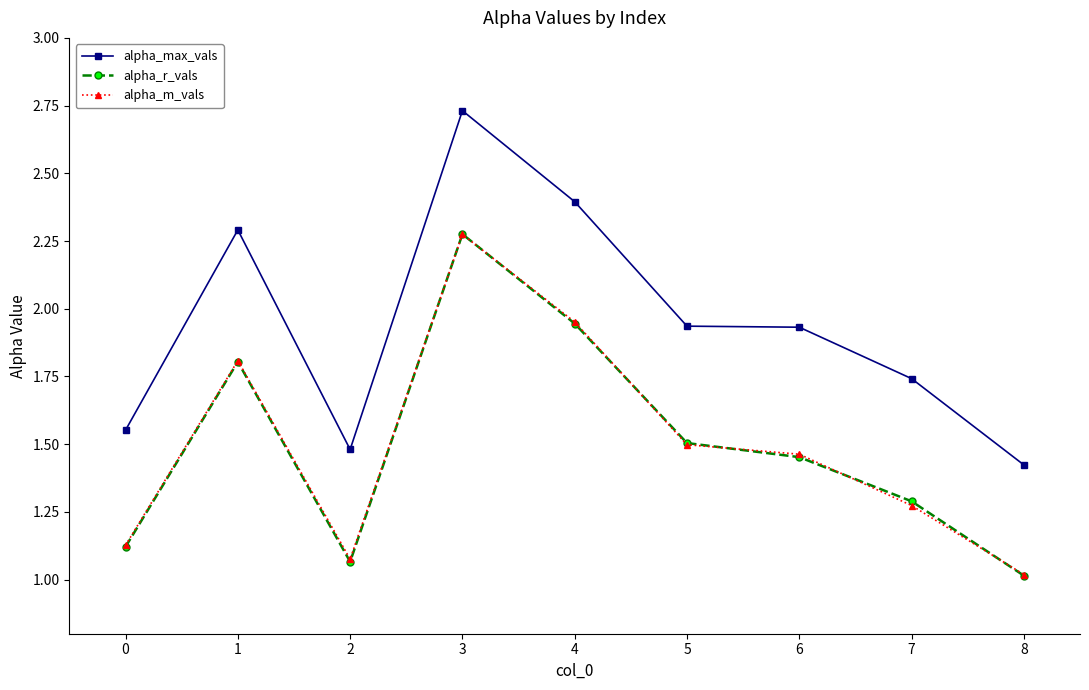

How many categories are shown in the chart?

9